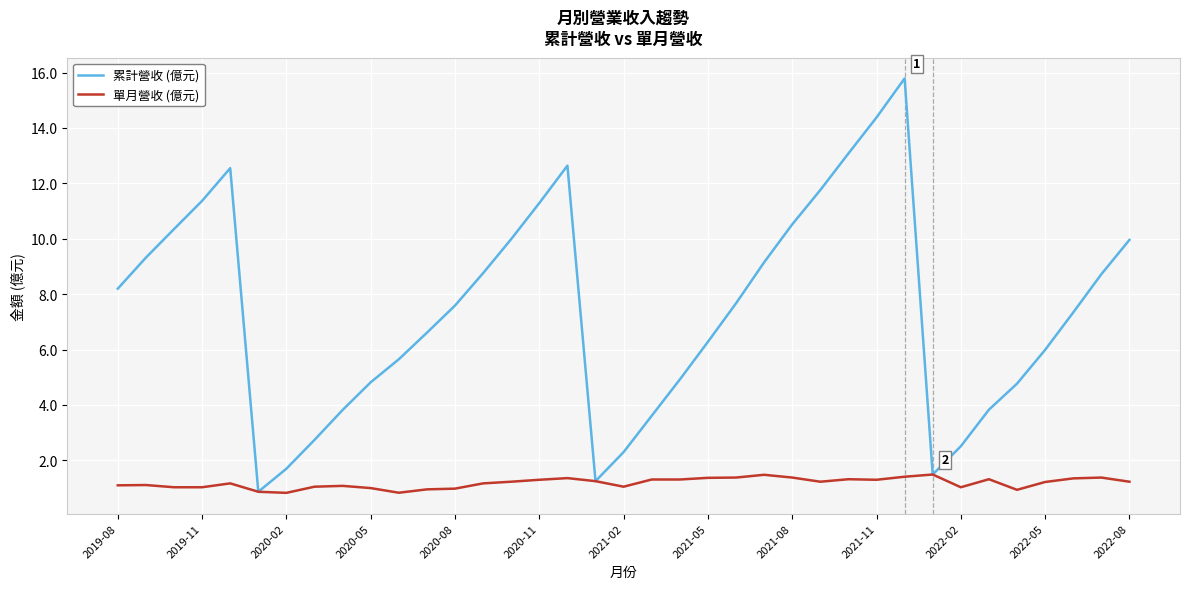

Rank the series by their maximum value, from highest to lowest.

累計營收 (億元), 單月營收 (億元)